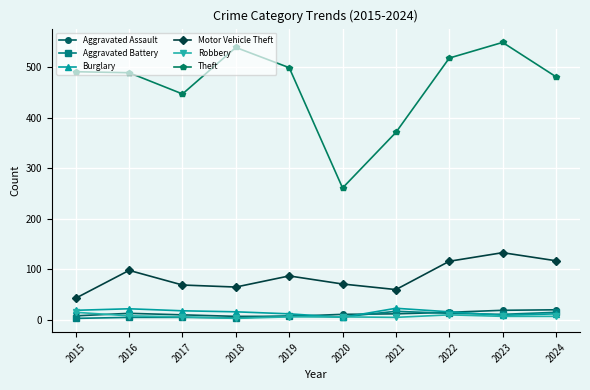

Rank the series at 2021 from lowest to highest value.

Robbery, Aggravated Assault, Aggravated Battery, Burglary, Motor Vehicle Theft, Theft